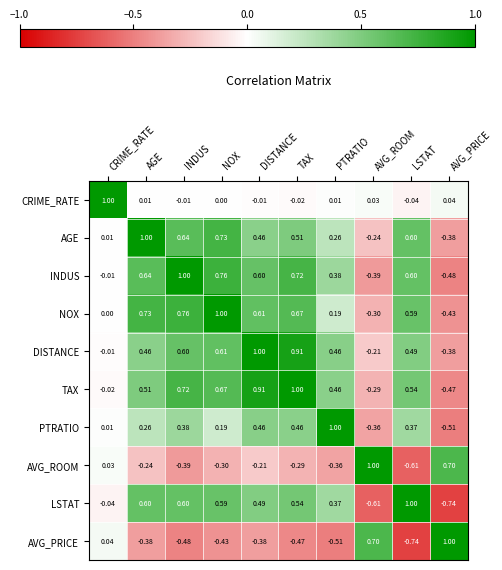

At which label does CRIME_RATE reach its minimum?

LSTAT